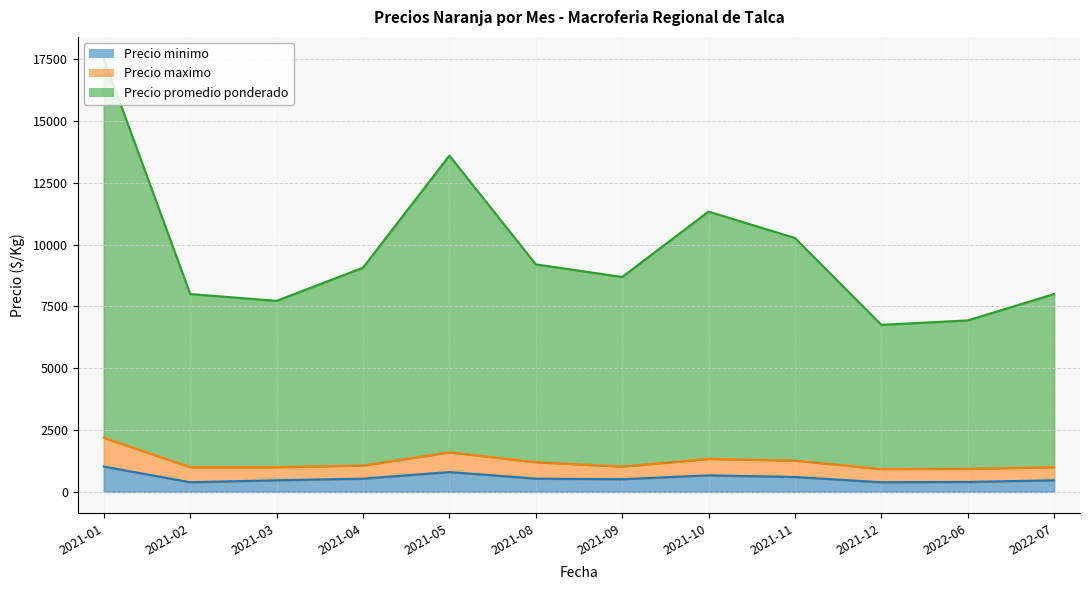

True or false: Precio promedio ponderado and Precio minimo cross at least once.

False